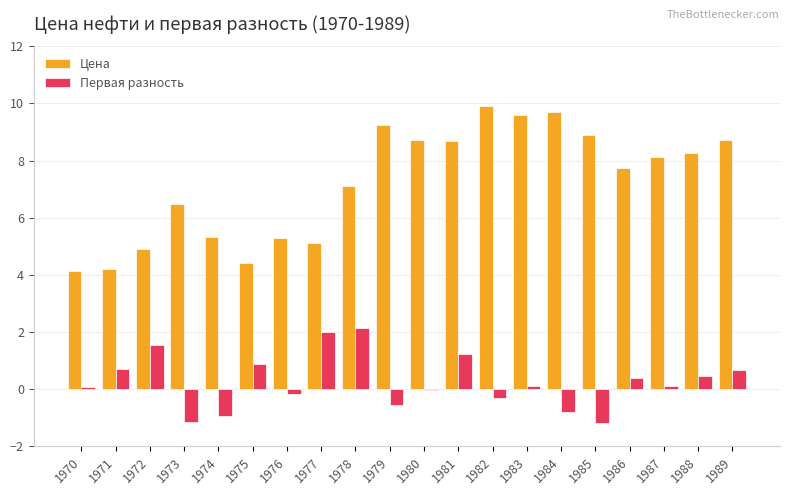

Between 1971 and 1984, which series saw the biggest shift?

Цена